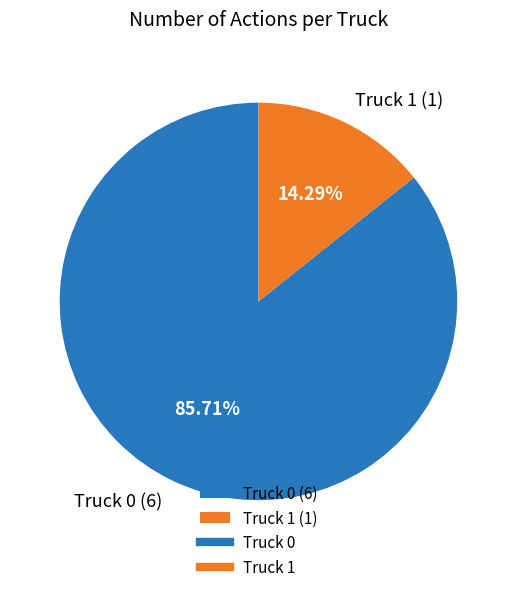

Count the number of slices in the pie.

2